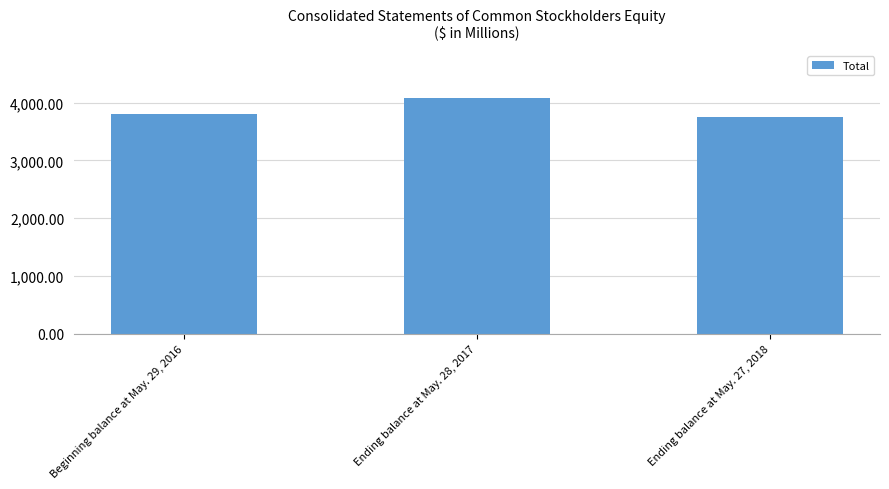

What is the label of the 1st bar from the left?

Beginning balance at May. 29, 2016